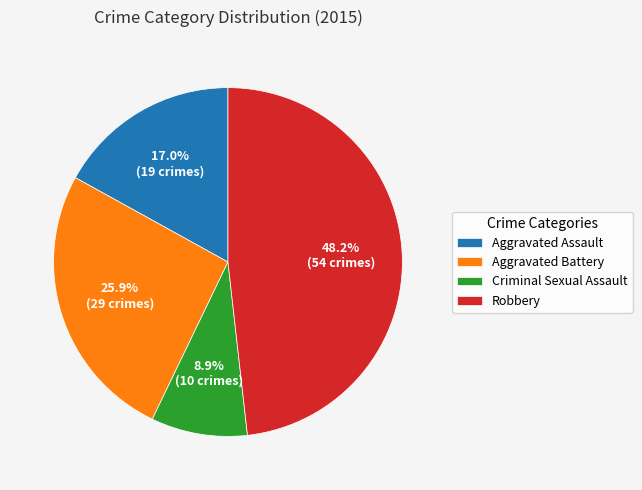

Between Aggravated Assault and Robbery, which is larger?

Robbery